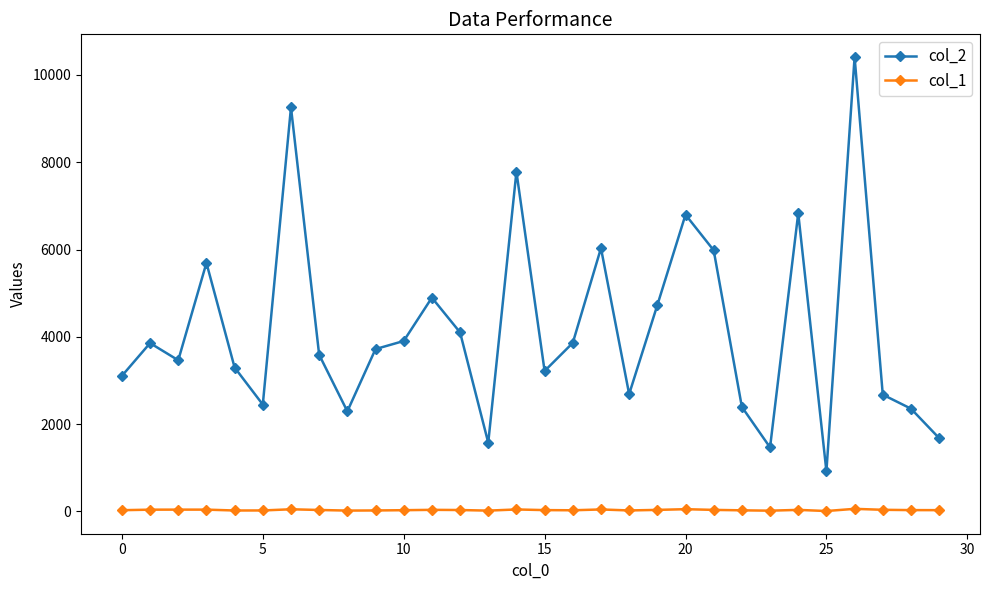

What are all the series names shown in the legend?

col_2, col_1